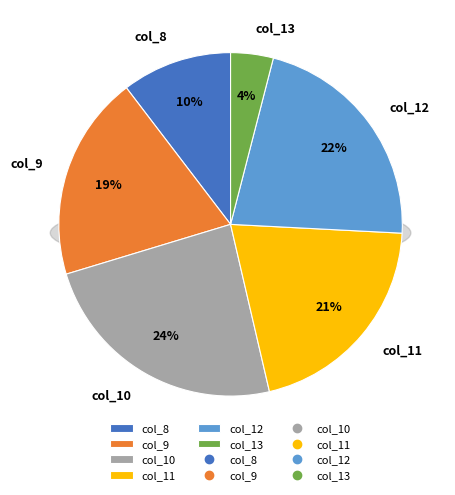

To the nearest percent, what is the difference between the largest and smallest slice percentages?

20%